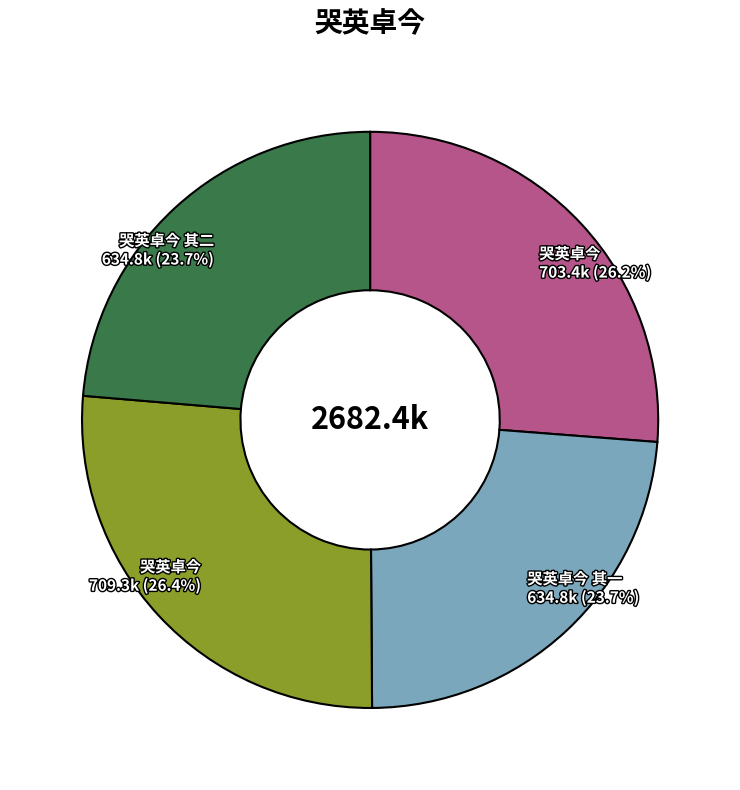

Is there any slice that represents more than half of the pie?

No